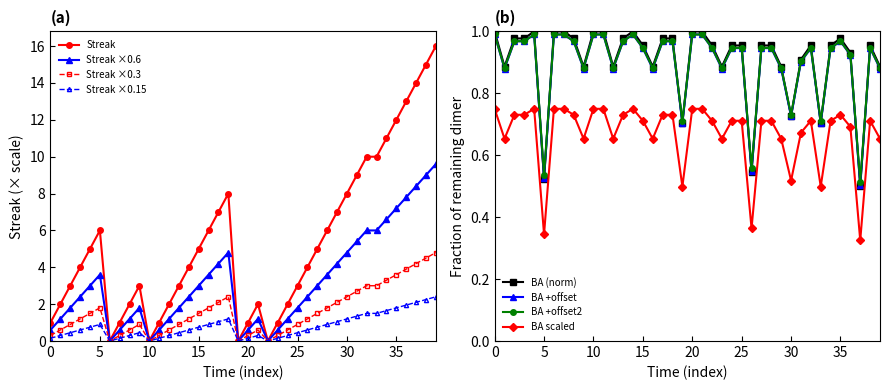

True or false: Streak has more than 2 points higher than both neighbors.

True